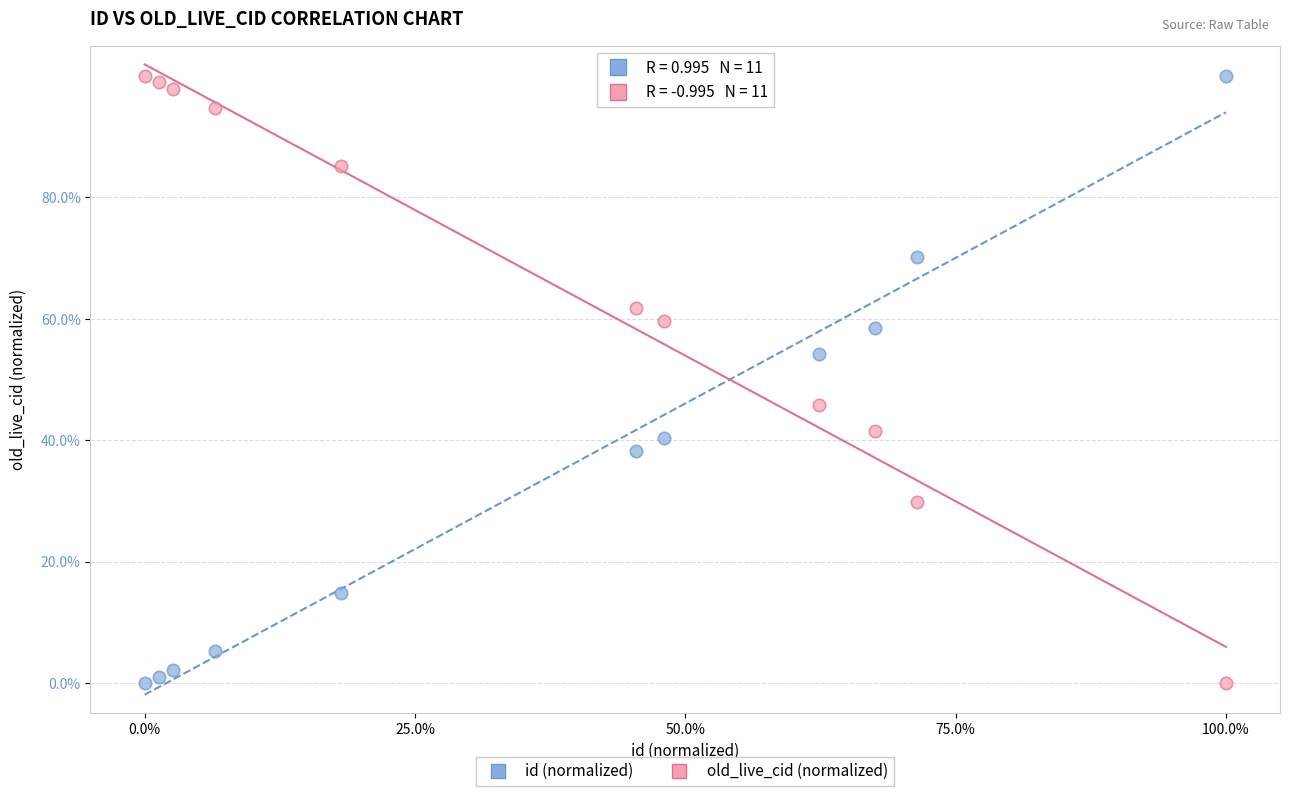

What is the X range (max minus min) for the scatter plot?

100.0